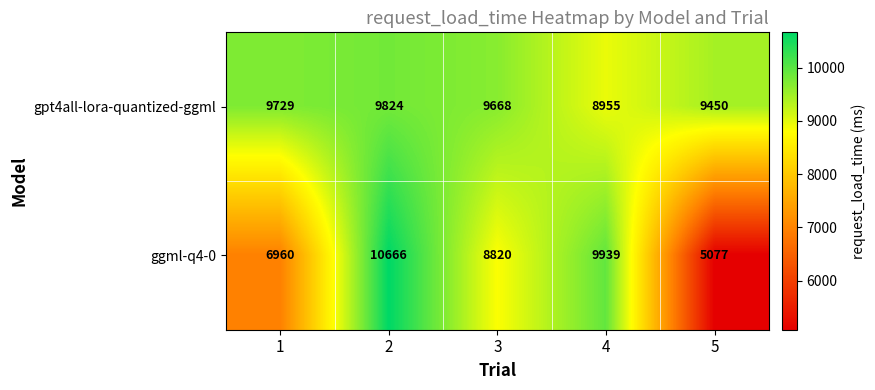

At 5, list the series in order from smallest to largest.

ggml-q4-0, gpt4all-lora-quantized-ggml